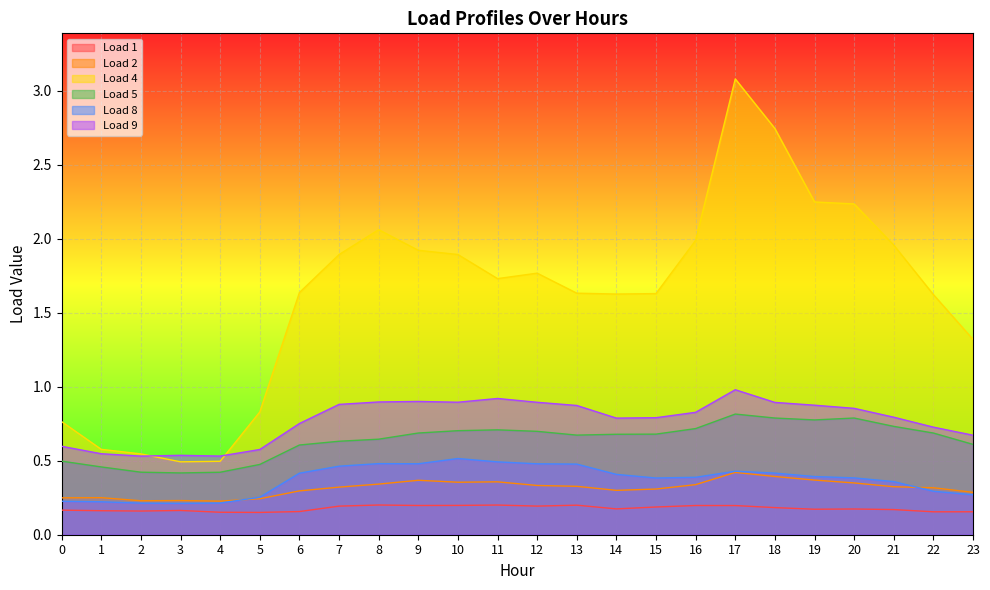

True or false: Load 4 and Load 2 cross at least once.

False